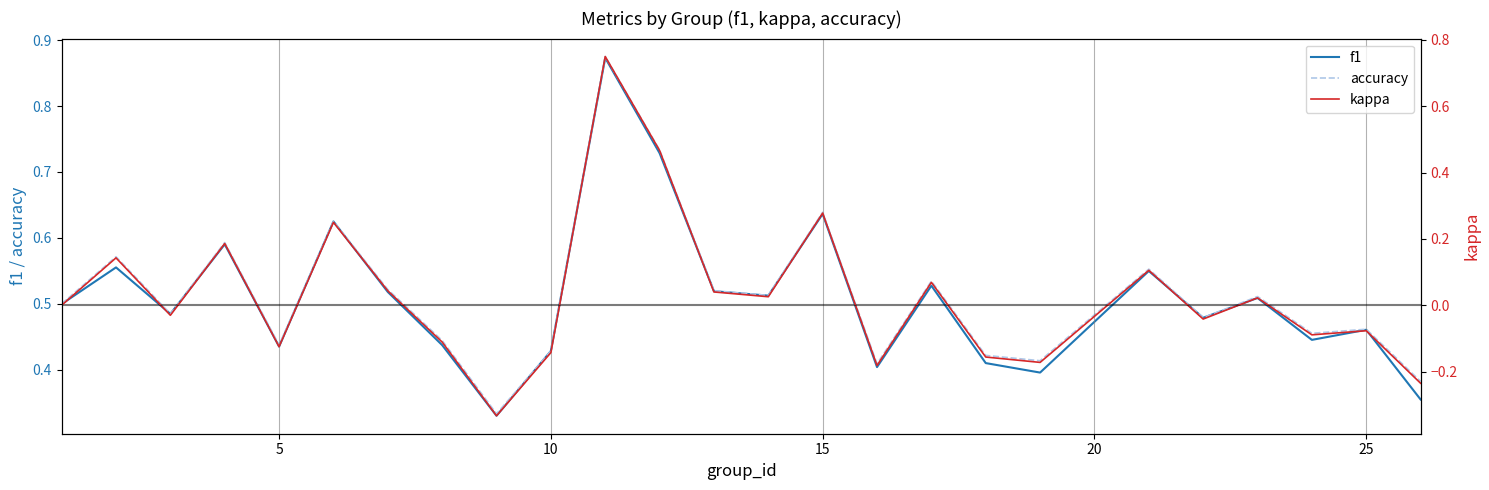

Which series has the largest range (max minus min)?

kappa